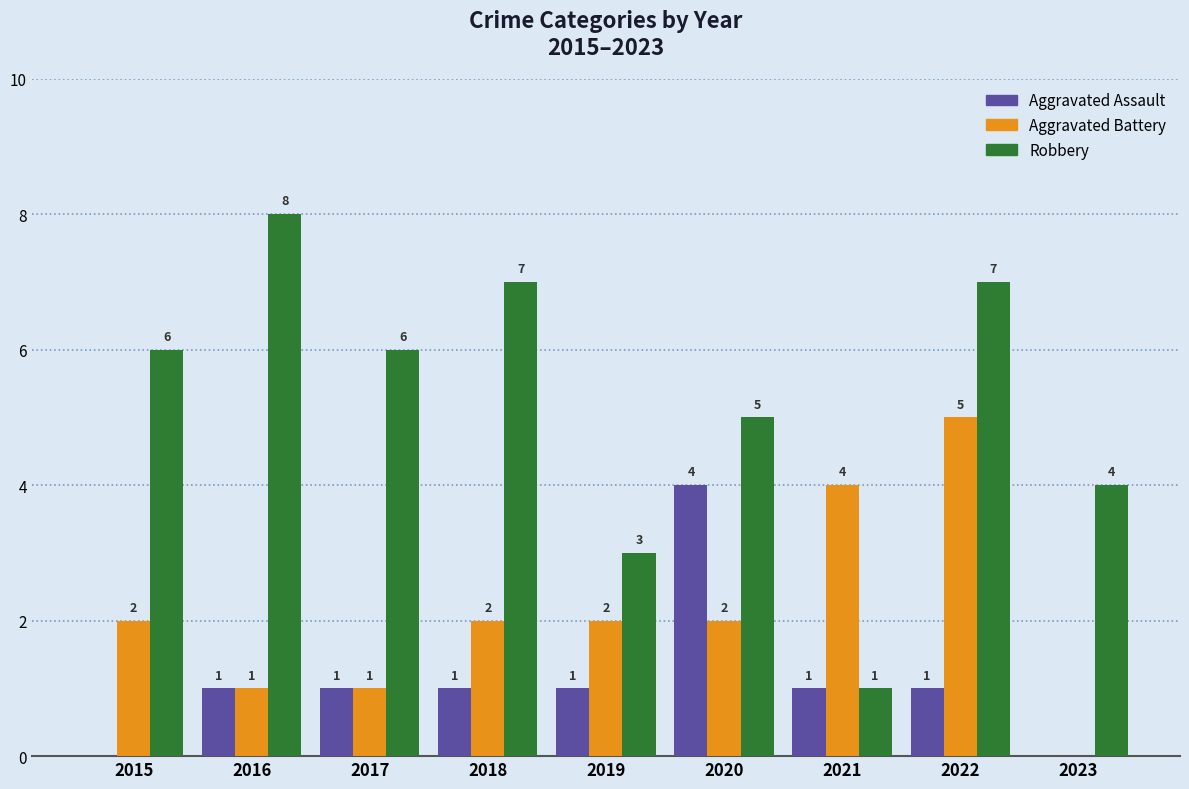

At which category does the chart reach its peak across all series?

2016